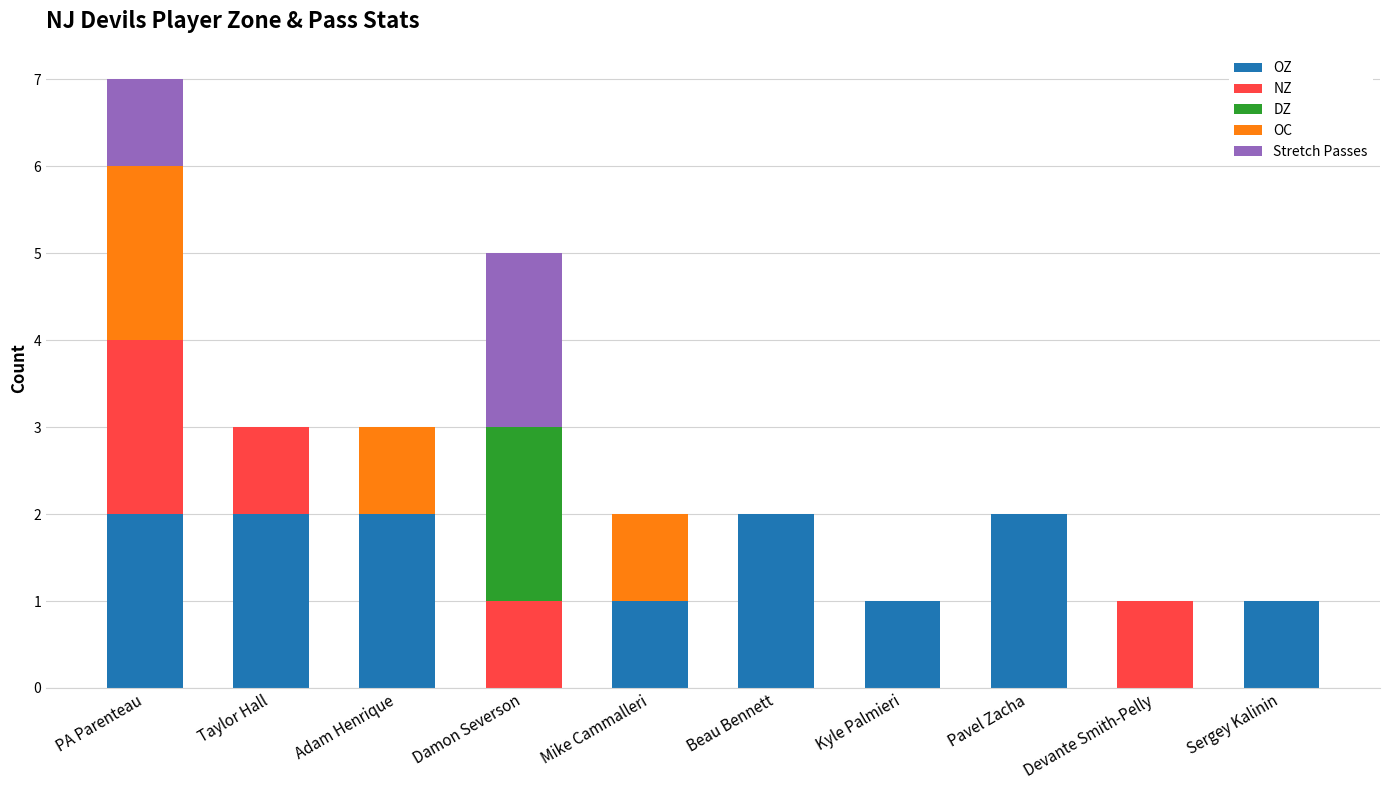

The OZ series shows 2 at PA Parenteau. True or false?

True